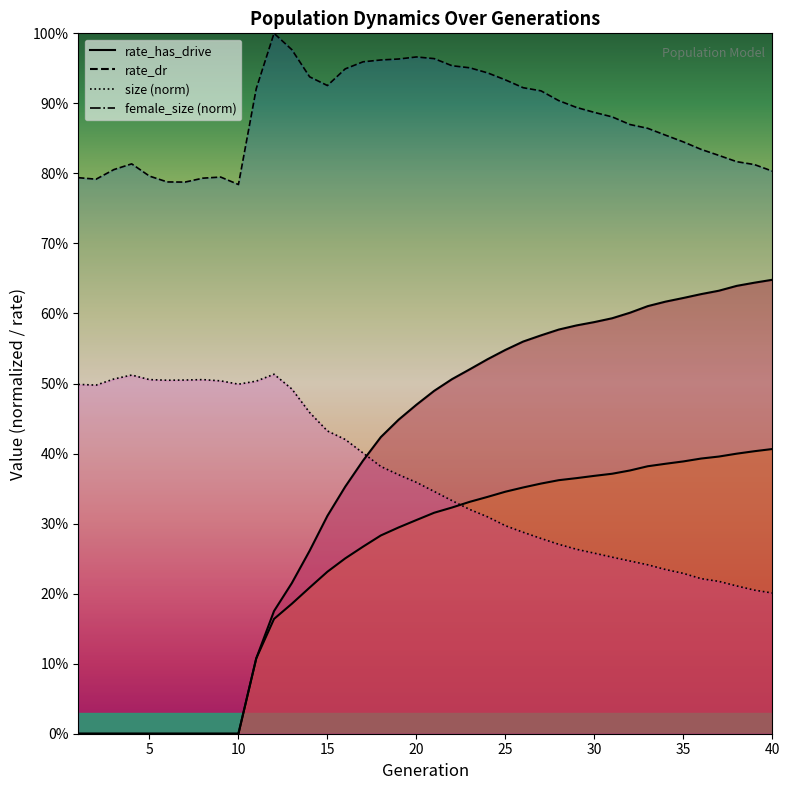

Is the value of rate_dr at 4 greater than the value of size at 26?

No